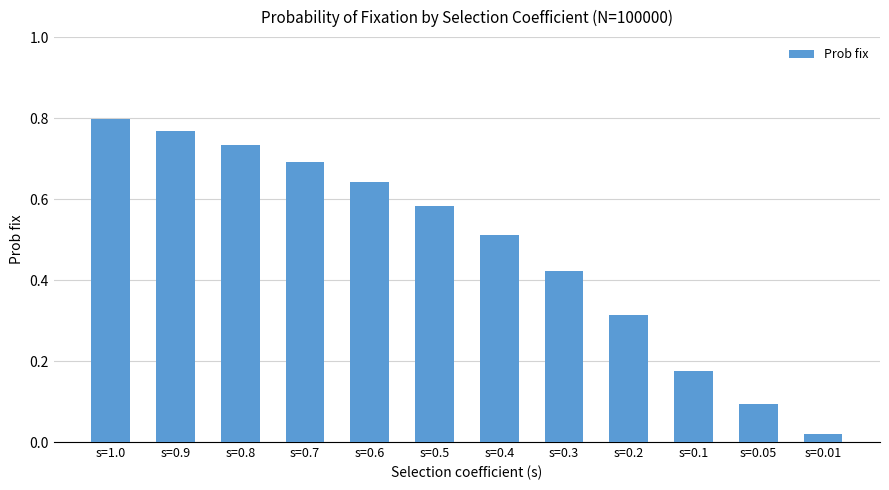

What is the sum of all values?

5.7